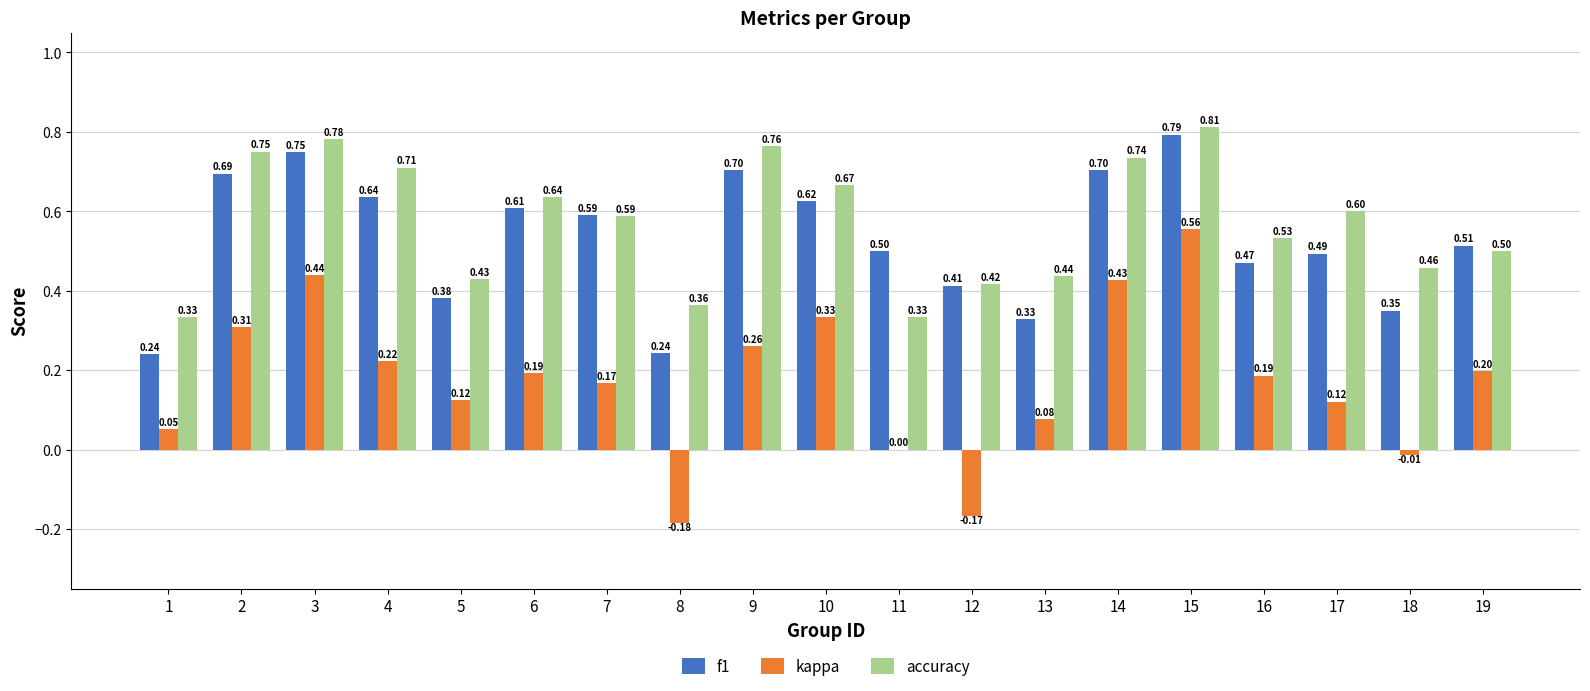

What is the sum of the f1 values at 15 and 8?

1.0